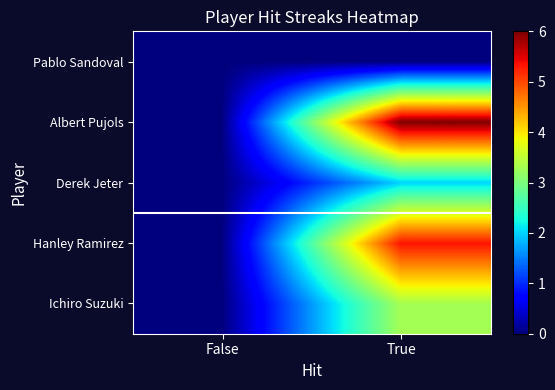

At how many categories does at least one series exceed 3?

1